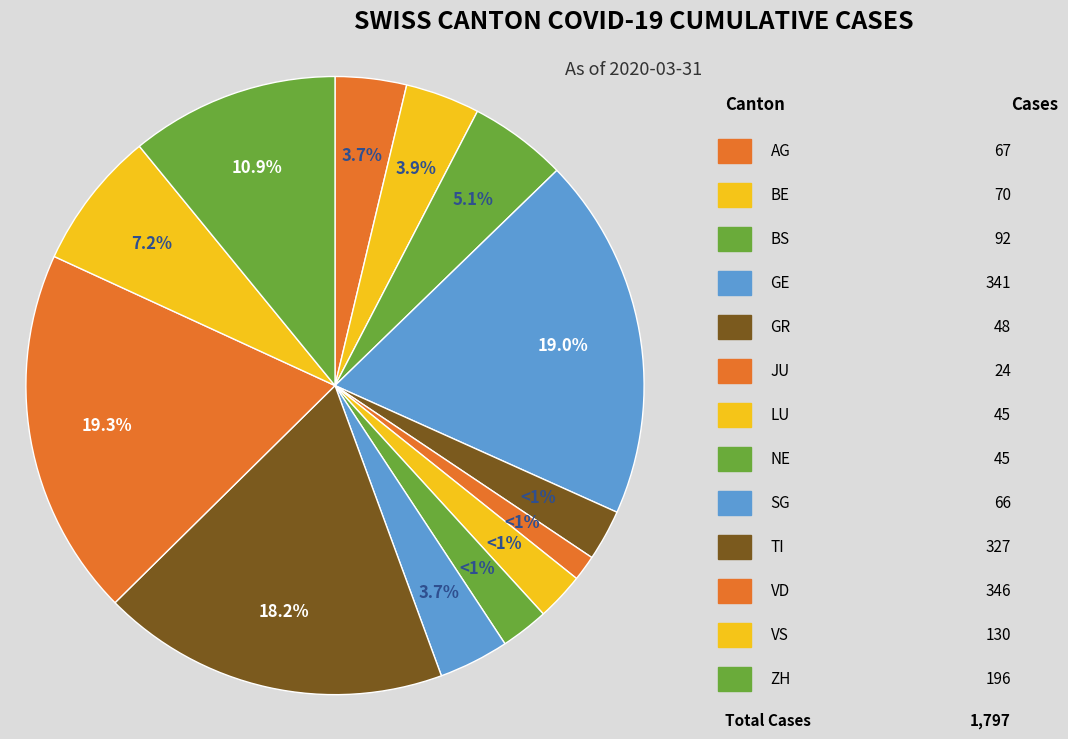

Is there a majority slice in this chart?

No